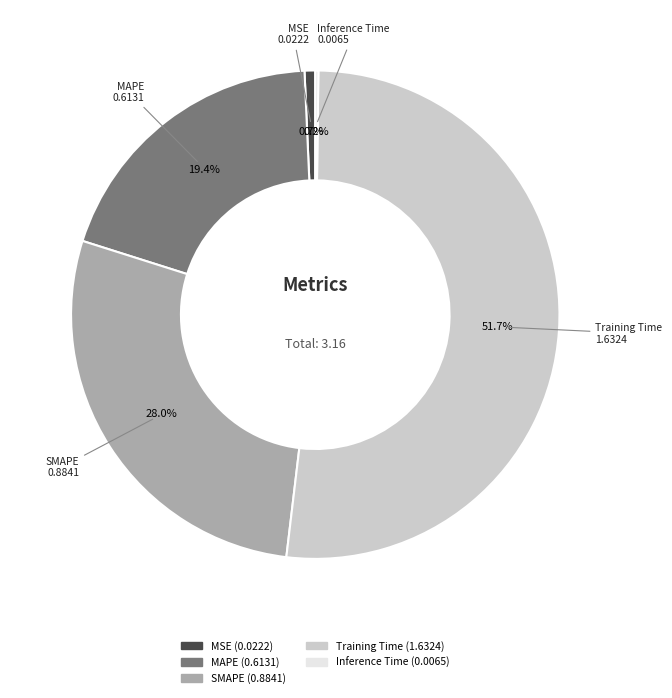

Is the sum of Training Time and MSE greater than half?

Yes